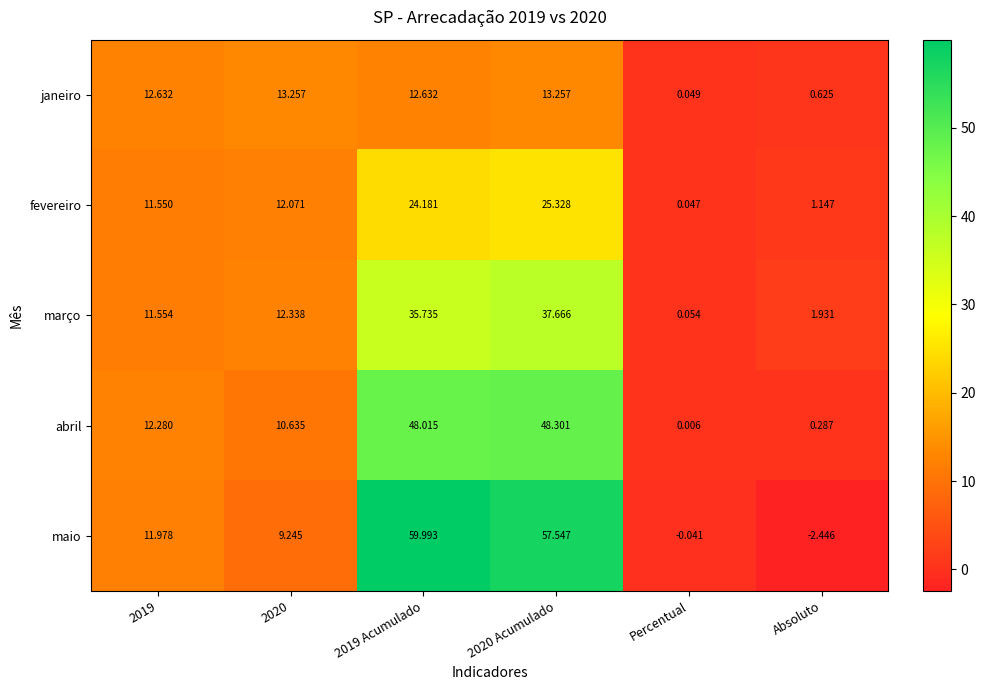

List the series in order of their overall mean, highest first.

maio, abril, março, fevereiro, janeiro